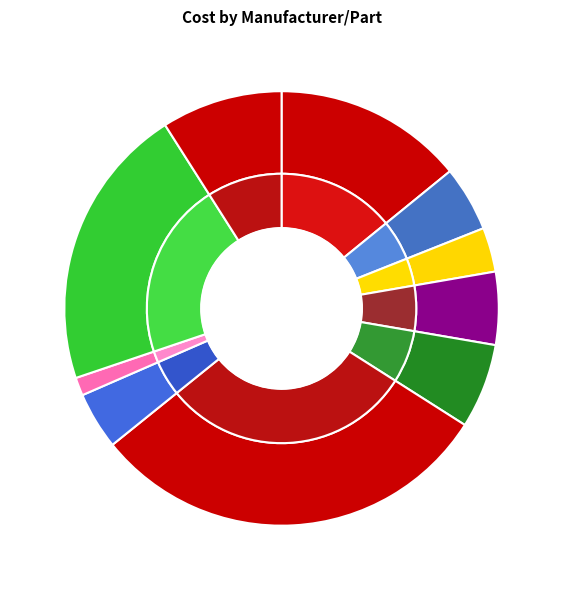

To the nearest percent, what is the average slice percentage?

10%